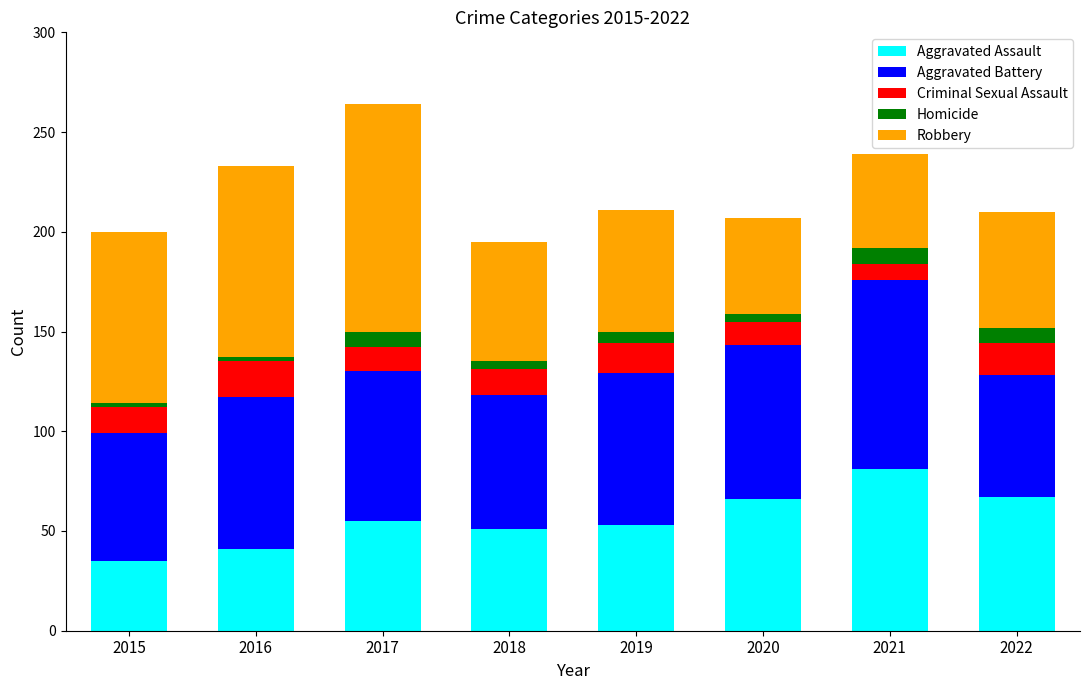

Which category has the highest value in the Aggravated Assault series?

2021